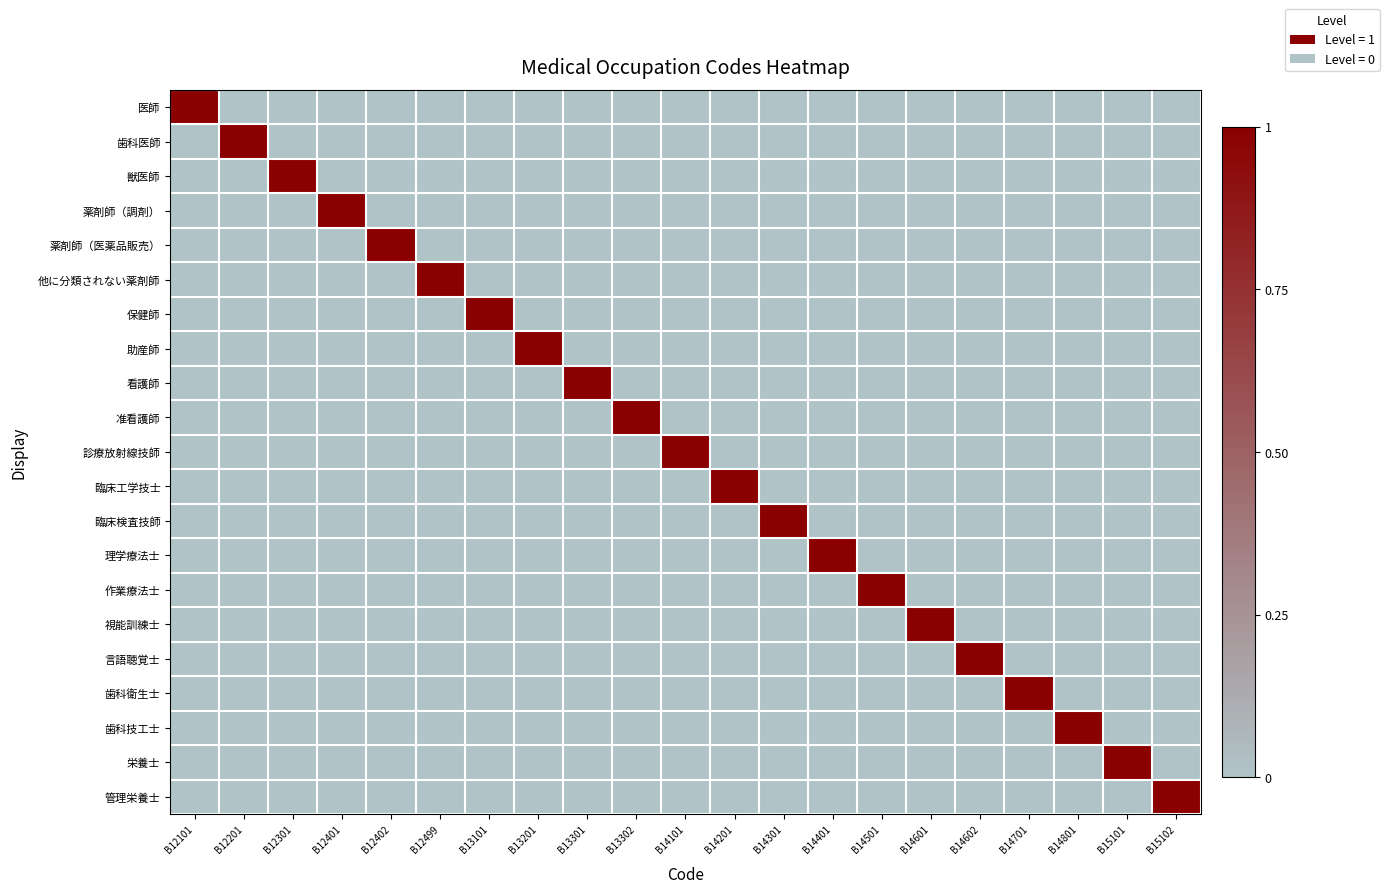

Reading left to right, list all the values displayed in this chart.

医師: B12101=1	B12201=0	B12301=0	B12401=0	B12402=0	B12499=0	B13101=0	B13201=0	B13301=0	B13302=0	B14101=0	B14201=0	B14301=0	B14401=0	B14501=0	B14601=0	B14602=0	B14701=0	B14801=0	B15101=0	B15102=0
歯科医師: B12101=0	B12201=1	B12301=0	B12401=0	B12402=0	B12499=0	B13101=0	B13201=0	B13301=0	B13302=0	B14101=0	B14201=0	B14301=0	B14401=0	B14501=0	B14601=0	B14602=0	B14701=0	B14801=0	B15101=0	B15102=0
獣医師: B12101=0	B12201=0	B12301=1	B12401=0	B12402=0	B12499=0	B13101=0	B13201=0	B13301=0	B13302=0	B14101=0	B14201=0	B14301=0	B14401=0	B14501=0	B14601=0	B14602=0	B14701=0	B14801=0	B15101=0	B15102=0
薬剤師（調剤）: B12101=0	B12201=0	B12301=0	B12401=1	B12402=0	B12499=0	B13101=0	B13201=0	B13301=0	B13302=0	B14101=0	B14201=0	B14301=0	B14401=0	B14501=0	B14601=0	B14602=0	B14701=0	B14801=0	B15101=0	B15102=0
薬剤師（医薬品販売）: B12101=0	B12201=0	B12301=0	B12401=0	B12402=1	B12499=0	B13101=0	B13201=0	B13301=0	B13302=0	B14101=0	B14201=0	B14301=0	B14401=0	B14501=0	B14601=0	B14602=0	B14701=0	B14801=0	B15101=0	B15102=0
他に分類されない薬剤師: B12101=0	B12201=0	B12301=0	B12401=0	B12402=0	B12499=1	B13101=0	B13201=0	B13301=0	B13302=0	B14101=0	B14201=0	B14301=0	B14401=0	B14501=0	B14601=0	B14602=0	B14701=0	B14801=0	B15101=0	B15102=0
保健師: B12101=0	B12201=0	B12301=0	B12401=0	B12402=0	B12499=0	B13101=1	B13201=0	B13301=0	B13302=0	B14101=0	B14201=0	B14301=0	B14401=0	B14501=0	B14601=0	B14602=0	B14701=0	B14801=0	B15101=0	B15102=0
助産師: B12101=0	B12201=0	B12301=0	B12401=0	B12402=0	B12499=0	B13101=0	B13201=1	B13301=0	B13302=0	B14101=0	B14201=0	B14301=0	B14401=0	B14501=0	B14601=0	B14602=0	B14701=0	B14801=0	B15101=0	B15102=0
看護師: B12101=0	B12201=0	B12301=0	B12401=0	B12402=0	B12499=0	B13101=0	B13201=0	B13301=1	B13302=0	B14101=0	B14201=0	B14301=0	B14401=0	B14501=0	B14601=0	B14602=0	B14701=0	B14801=0	B15101=0	B15102=0
准看護師: B12101=0	B12201=0	B12301=0	B12401=0	B12402=0	B12499=0	B13101=0	B13201=0	B13301=0	B13302=1	B14101=0	B14201=0	B14301=0	B14401=0	B14501=0	B14601=0	B14602=0	B14701=0	B14801=0	B15101=0	B15102=0
診療放射線技師: B12101=0	B12201=0	B12301=0	B12401=0	B12402=0	B12499=0	B13101=0	B13201=0	B13301=0	B13302=0	B14101=1	B14201=0	B14301=0	B14401=0	B14501=0	B14601=0	B14602=0	B14701=0	B14801=0	B15101=0	B15102=0
臨床工学技士: B12101=0	B12201=0	B12301=0	B12401=0	B12402=0	B12499=0	B13101=0	B13201=0	B13301=0	B13302=0	B14101=0	B14201=1	B14301=0	B14401=0	B14501=0	B14601=0	B14602=0	B14701=0	B14801=0	B15101=0	B15102=0
臨床検査技師: B12101=0	B12201=0	B12301=0	B12401=0	B12402=0	B12499=0	B13101=0	B13201=0	B13301=0	B13302=0	B14101=0	B14201=0	B14301=1	B14401=0	B14501=0	B14601=0	B14602=0	B14701=0	B14801=0	B15101=0	B15102=0
理学療法士: B12101=0	B12201=0	B12301=0	B12401=0	B12402=0	B12499=0	B13101=0	B13201=0	B13301=0	B13302=0	B14101=0	B14201=0	B14301=0	B14401=1	B14501=0	B14601=0	B14602=0	B14701=0	B14801=0	B15101=0	B15102=0
作業療法士: B12101=0	B12201=0	B12301=0	B12401=0	B12402=0	B12499=0	B13101=0	B13201=0	B13301=0	B13302=0	B14101=0	B14201=0	B14301=0	B14401=0	B14501=1	B14601=0	B14602=0	B14701=0	B14801=0	B15101=0	B15102=0
視能訓練士: B12101=0	B12201=0	B12301=0	B12401=0	B12402=0	B12499=0	B13101=0	B13201=0	B13301=0	B13302=0	B14101=0	B14201=0	B14301=0	B14401=0	B14501=0	B14601=1	B14602=0	B14701=0	B14801=0	B15101=0	B15102=0
言語聴覚士: B12101=0	B12201=0	B12301=0	B12401=0	B12402=0	B12499=0	B13101=0	B13201=0	B13301=0	B13302=0	B14101=0	B14201=0	B14301=0	B14401=0	B14501=0	B14601=0	B14602=1	B14701=0	B14801=0	B15101=0	B15102=0
歯科衛生士: B12101=0	B12201=0	B12301=0	B12401=0	B12402=0	B12499=0	B13101=0	B13201=0	B13301=0	B13302=0	B14101=0	B14201=0	B14301=0	B14401=0	B14501=0	B14601=0	B14602=0	B14701=1	B14801=0	B15101=0	B15102=0
歯科技工士: B12101=0	B12201=0	B12301=0	B12401=0	B12402=0	B12499=0	B13101=0	B13201=0	B13301=0	B13302=0	B14101=0	B14201=0	B14301=0	B14401=0	B14501=0	B14601=0	B14602=0	B14701=0	B14801=1	B15101=0	B15102=0
栄養士: B12101=0	B12201=0	B12301=0	B12401=0	B12402=0	B12499=0	B13101=0	B13201=0	B13301=0	B13302=0	B14101=0	B14201=0	B14301=0	B14401=0	B14501=0	B14601=0	B14602=0	B14701=0	B14801=0	B15101=1	B15102=0
管理栄養士: B12101=0	B12201=0	B12301=0	B12401=0	B12402=0	B12499=0	B13101=0	B13201=0	B13301=0	B13302=0	B14101=0	B14201=0	B14301=0	B14401=0	B14501=0	B14601=0	B14602=0	B14701=0	B14801=0	B15101=0	B15102=1